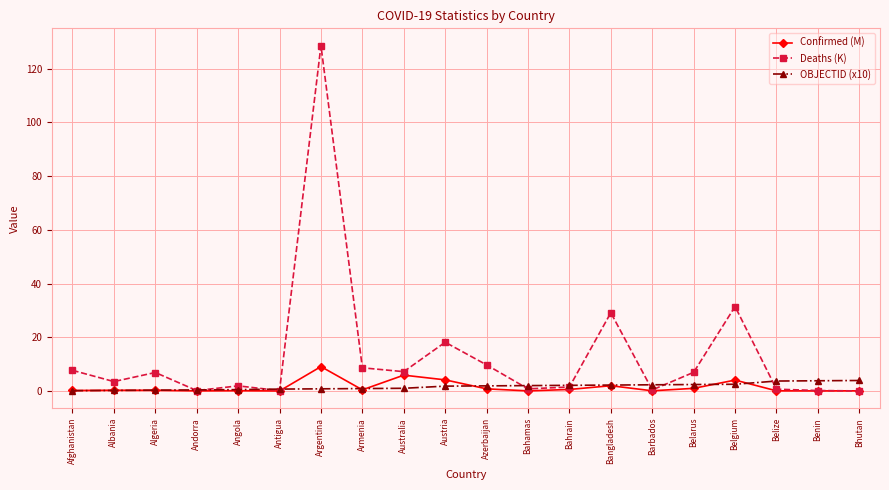

What is the difference between the highest and lowest values at Andorra?

0.4